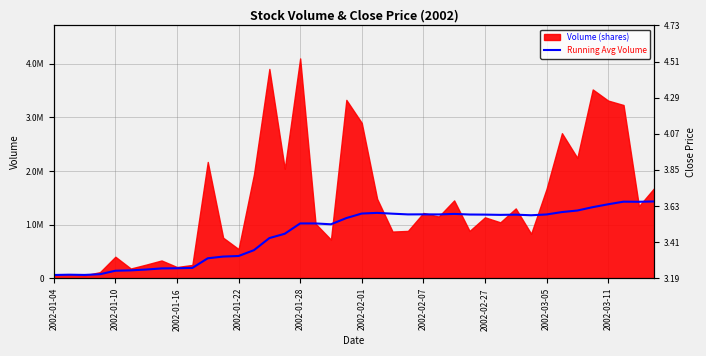

What value does the data have at 2002-02-07?

1190399.1